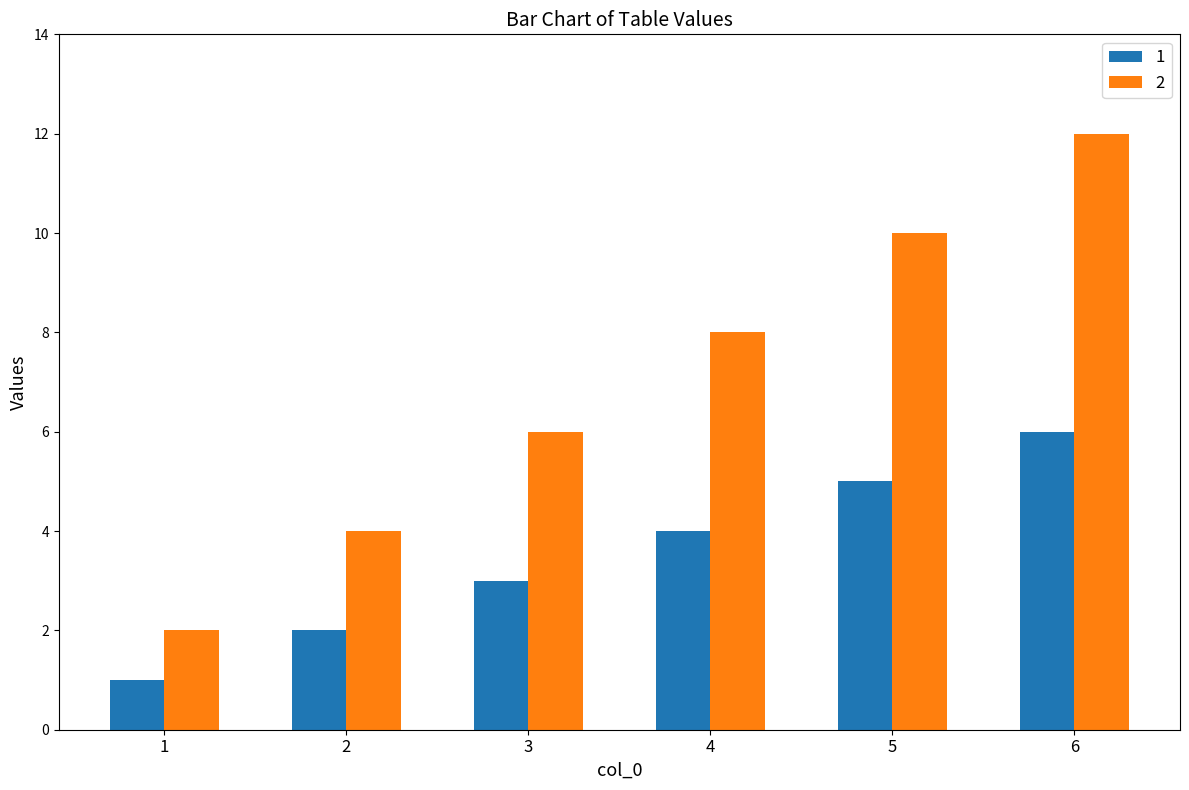

Reading right to left, list all the values displayed in this chart.

1: 6=6	5=5	4=4	3=3	2=2	1=1
2: 6=12	5=10	4=8	3=6	2=4	1=2